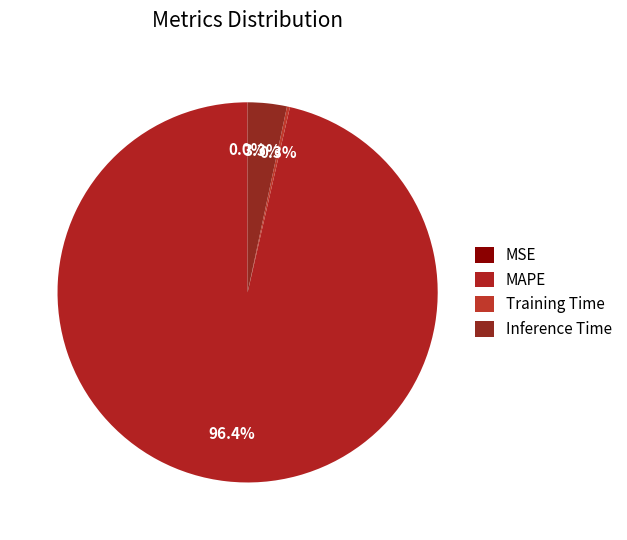

To the nearest percent, what is the difference between the largest and smallest slice percentages?

96%